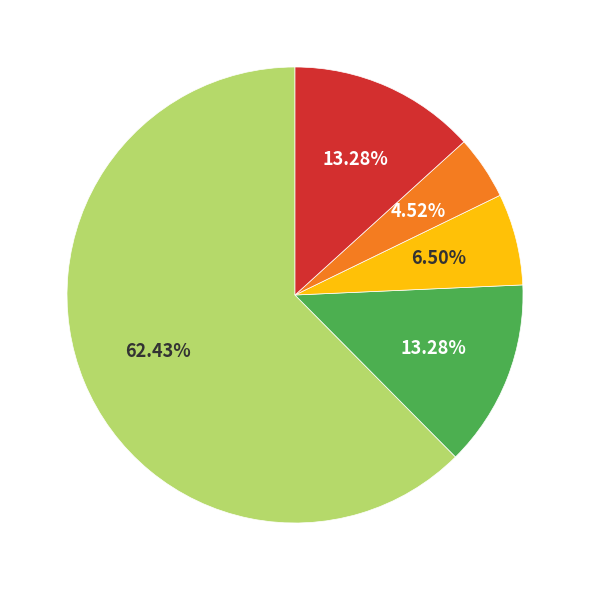

Is there a majority slice in this chart?

Yes